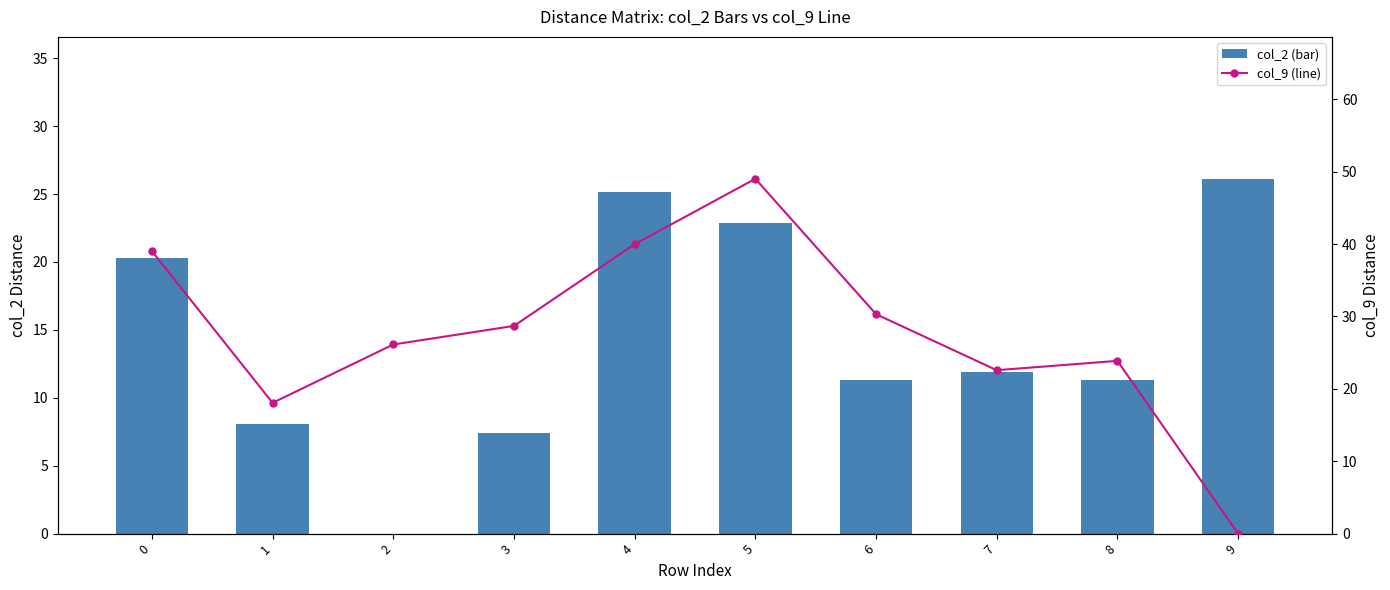

Reading left to right, extract all data points from this chart.

col_2 (bar): 20.3	8.1	0.0	7.4	25.1	22.9	11.3	11.9	11.3	26.1
col_9 (line): 39.0	18.1	26.1	28.7	40.0	49.0	30.3	22.6	23.9	0.0